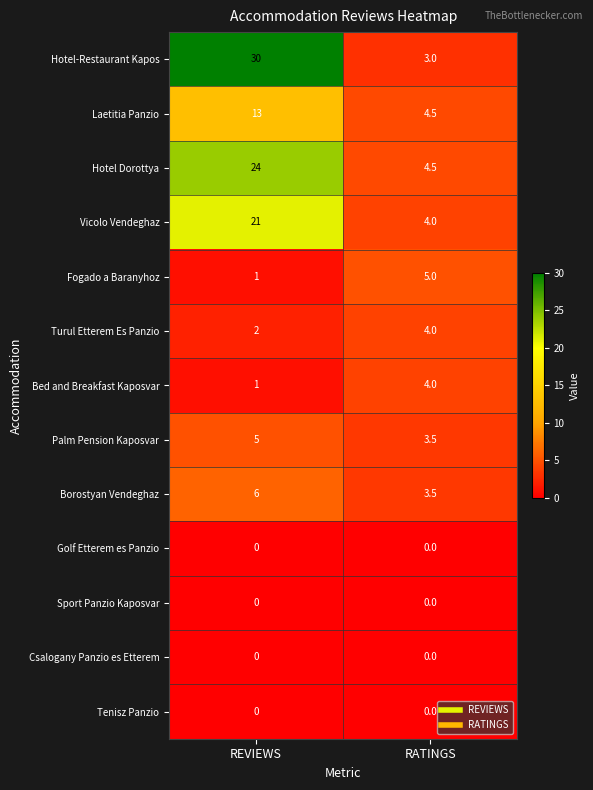

What is the difference between the highest and lowest values at RATINGS?

5.0